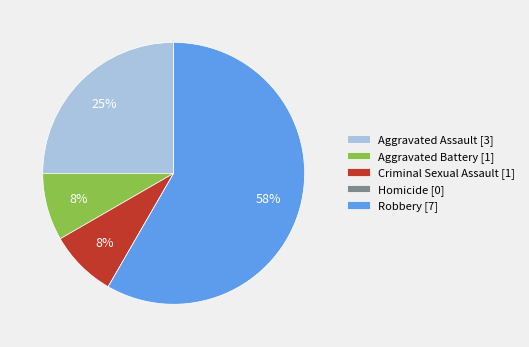

Between Robbery [7] and Aggravated Battery [1], which is larger?

Robbery [7]